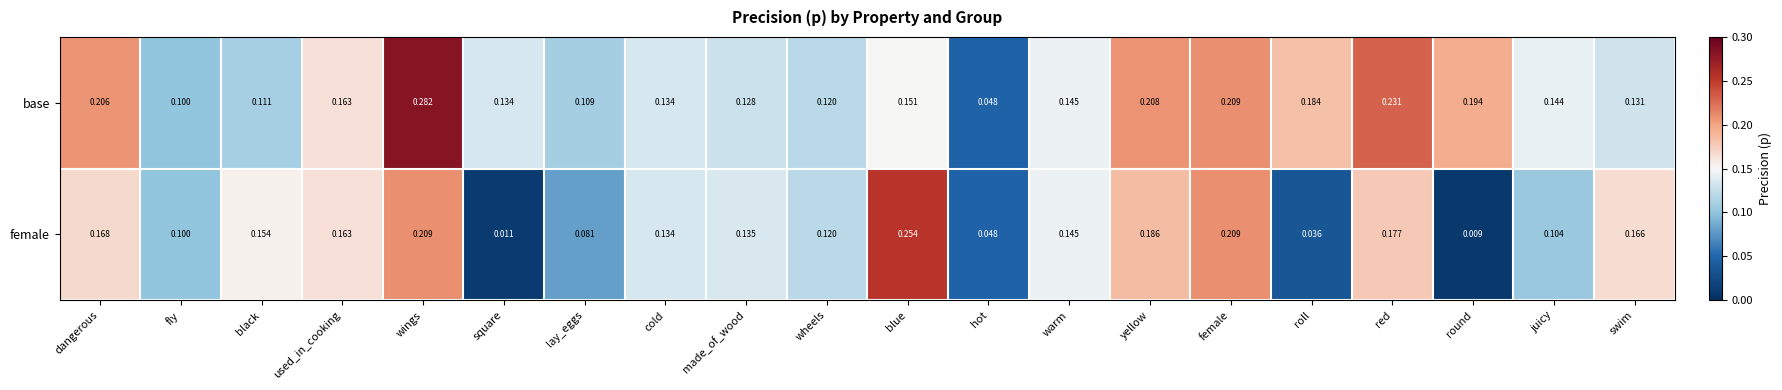

What is the maximum value shown in the chart?

0.3